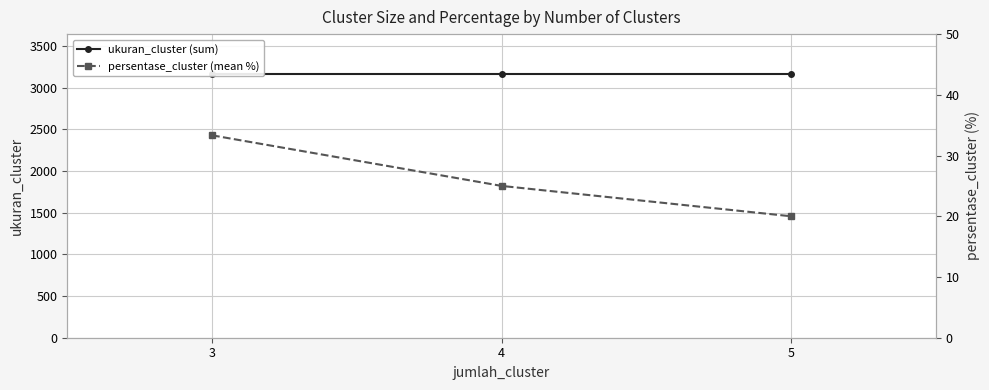

At which label does persentase_cluster (mean %) reach its peak?

3